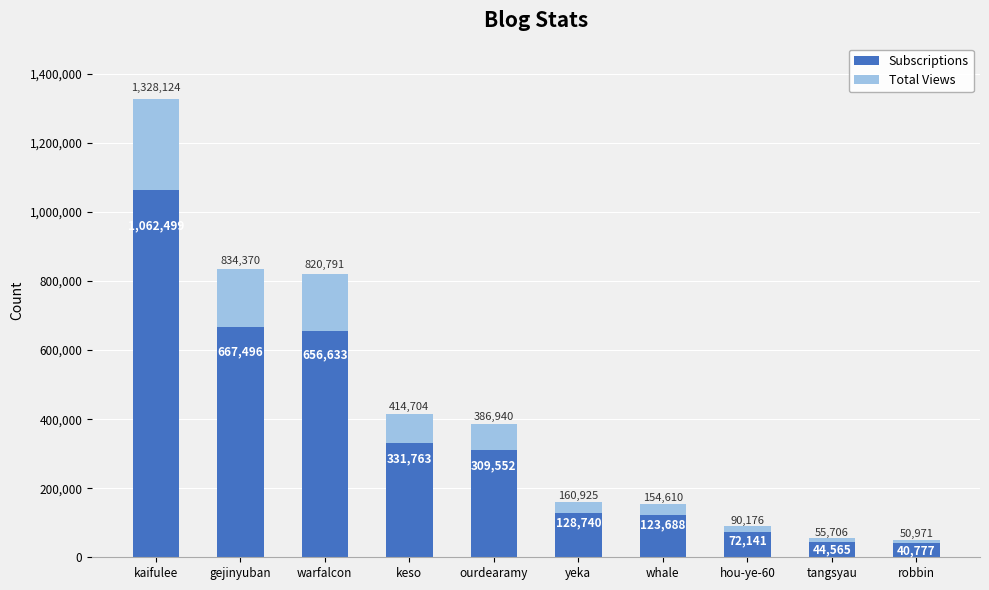

What is the difference between the maximum and second lowest values in the Subscriptions series?

1017934.0